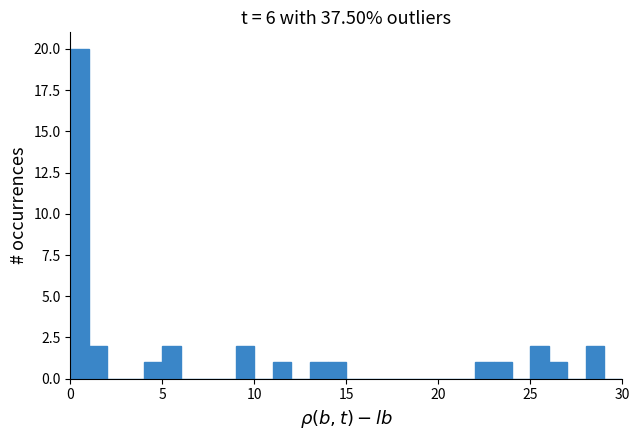

Around what value on the x-axis is the tallest bar? Give the approximate position of its centre, as read against the axis.

0.5